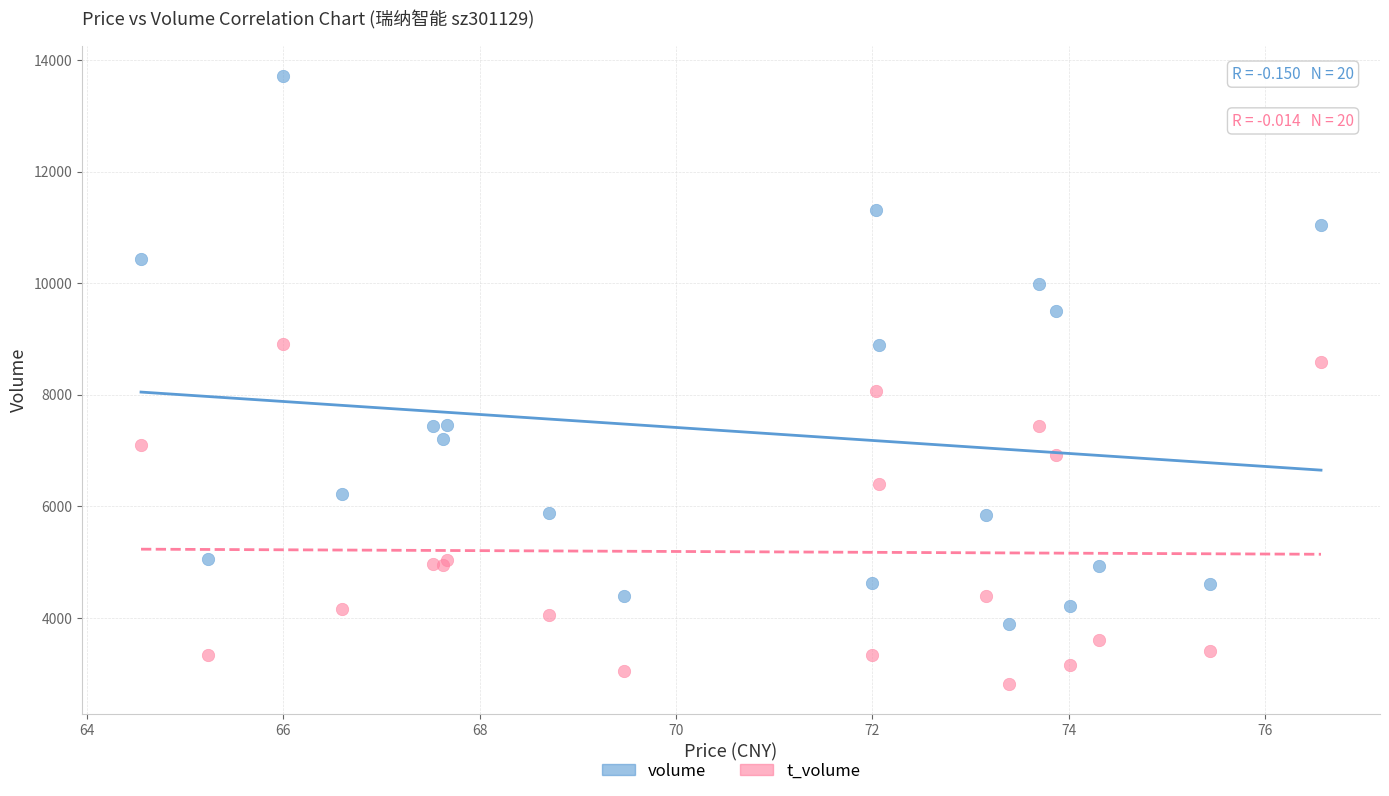

What are all the series names shown in the legend?

volume, t_volume